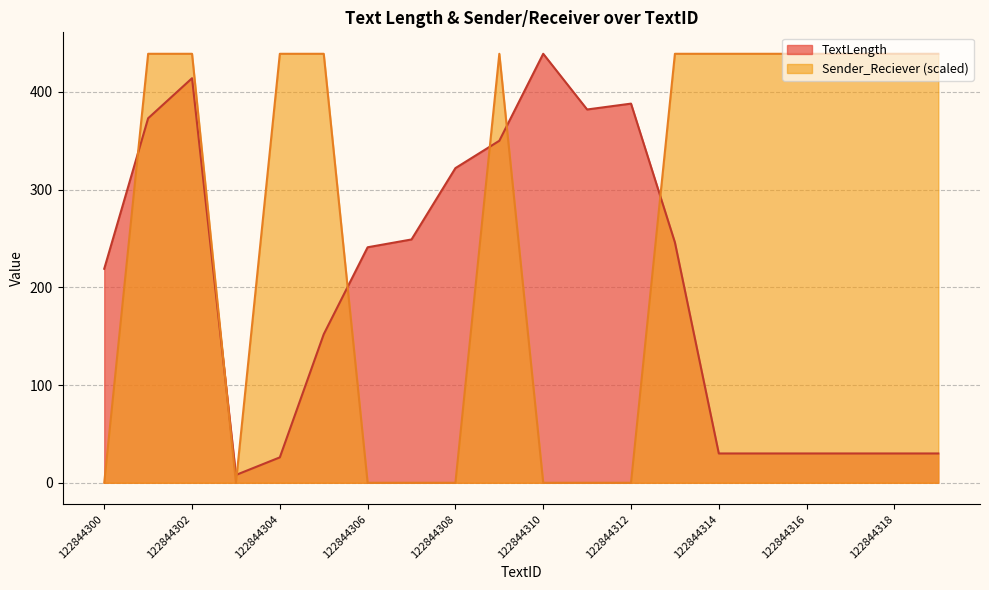

Reading right to left, transcribe all the data shown in this chart.

TextLength: 122844319=30	122844318=30	122844317=30	122844316=30	122844315=30	122844314=30	122844313=246	122844312=388	122844311=382	122844310=439	122844309=350	122844308=322	122844307=249	122844306=241	122844305=152	122844304=26	122844303=8	122844302=414	122844301=373	122844300=219
Sender_Reciever: 122844319=439	122844318=439	122844317=439	122844316=439	122844315=439	122844314=439	122844313=439	122844312=0	122844311=0	122844310=0	122844309=439	122844308=0	122844307=0	122844306=0	122844305=439	122844304=439	122844303=0	122844302=439	122844301=439	122844300=0